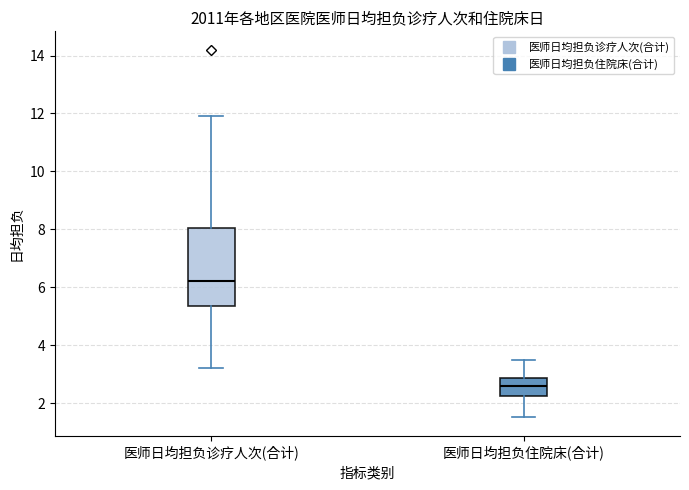

Which box has the highest median line?

医师日均担负诊疗人次(合计)